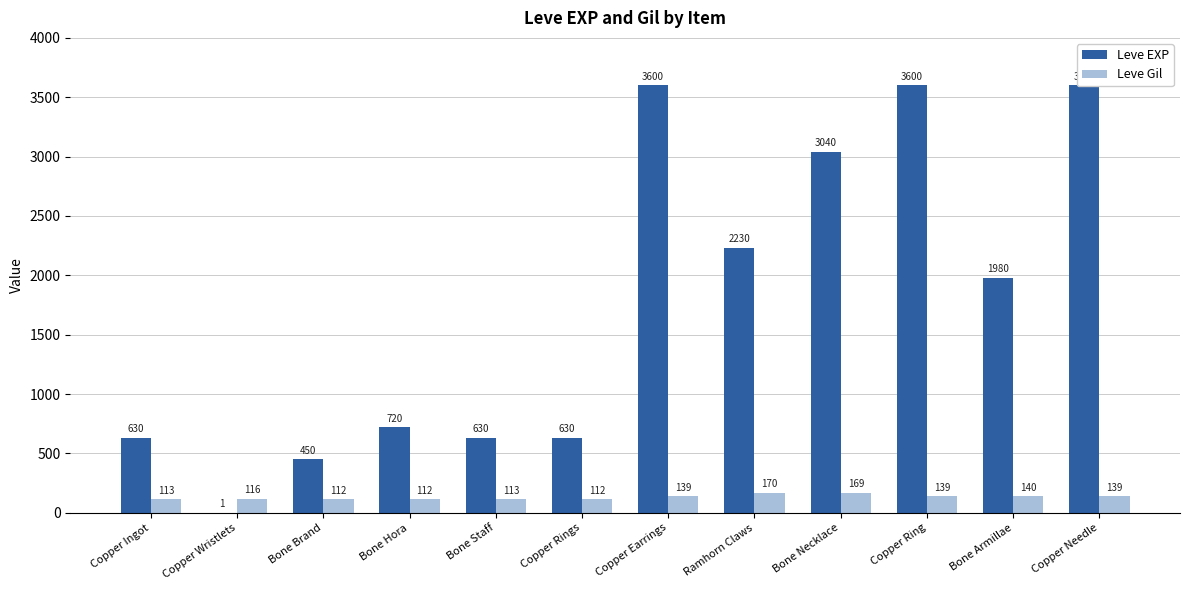

The value of Leve EXP at Bone Armillae is 3389. True or false?

False